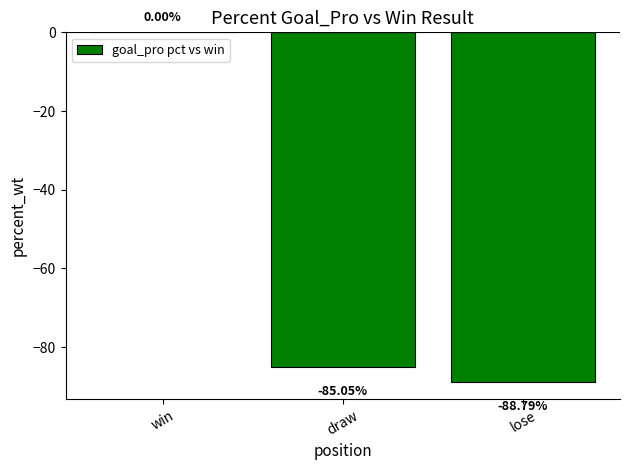

At which label does the data first exceed -85?

win